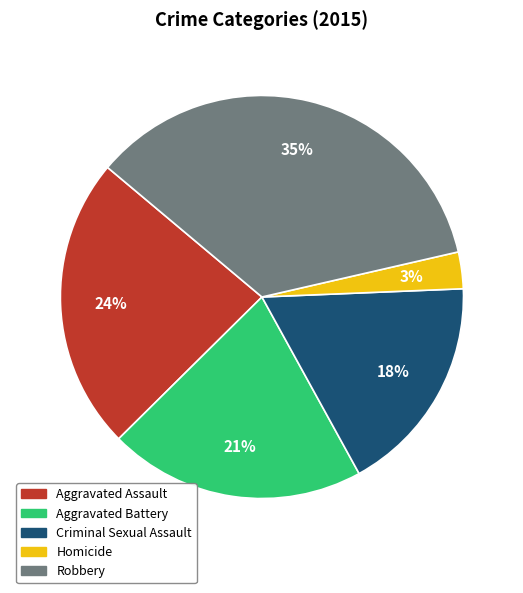

Is the sum of Robbery and Aggravated Assault greater than half?

Yes